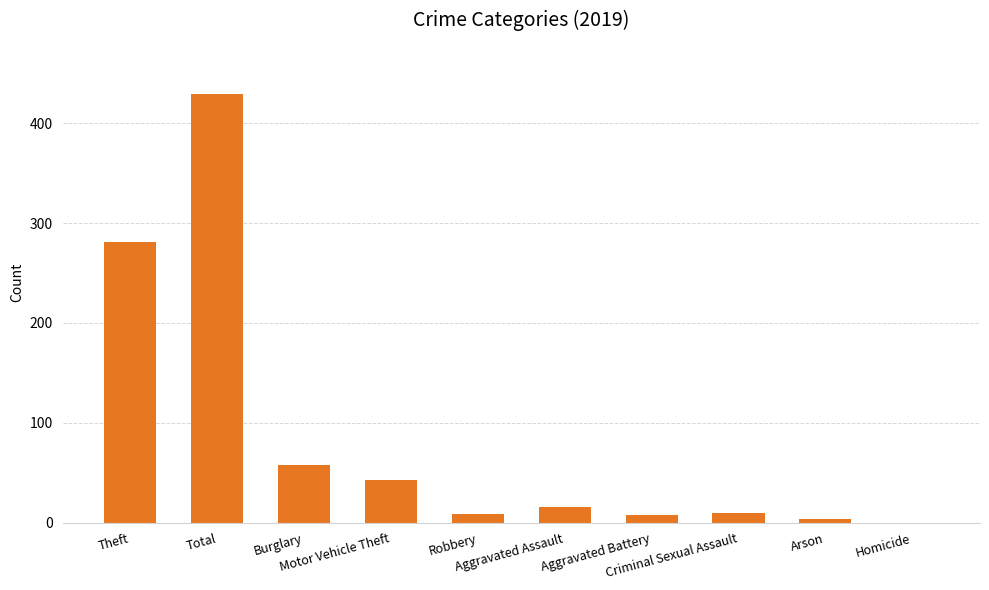

Count the number of categories in the chart.

10